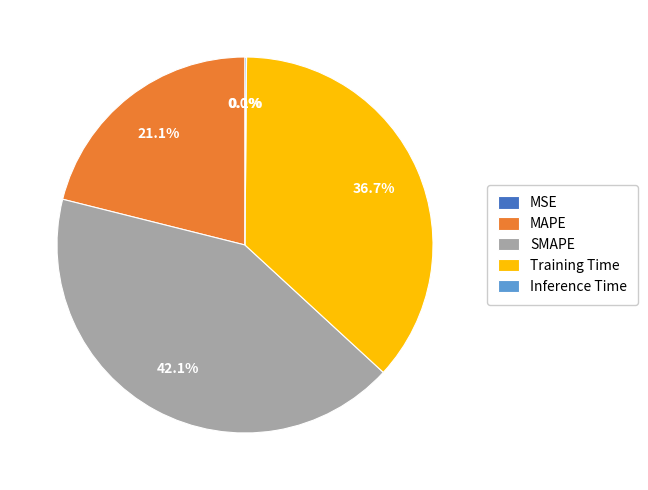

Which category has the biggest portion of the pie?

SMAPE